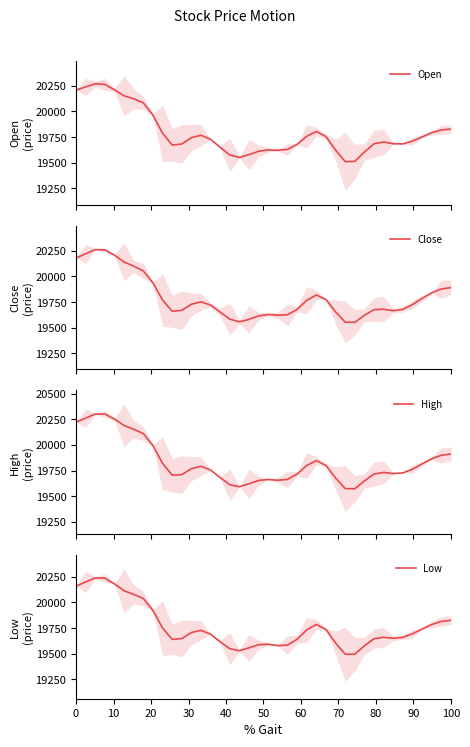

True or false: High and Open intersect in this chart.

False